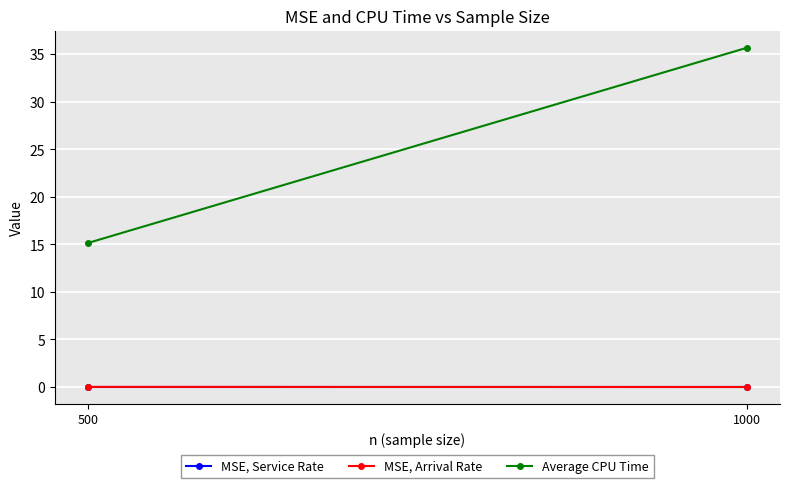

How many series are shown in this chart?

3